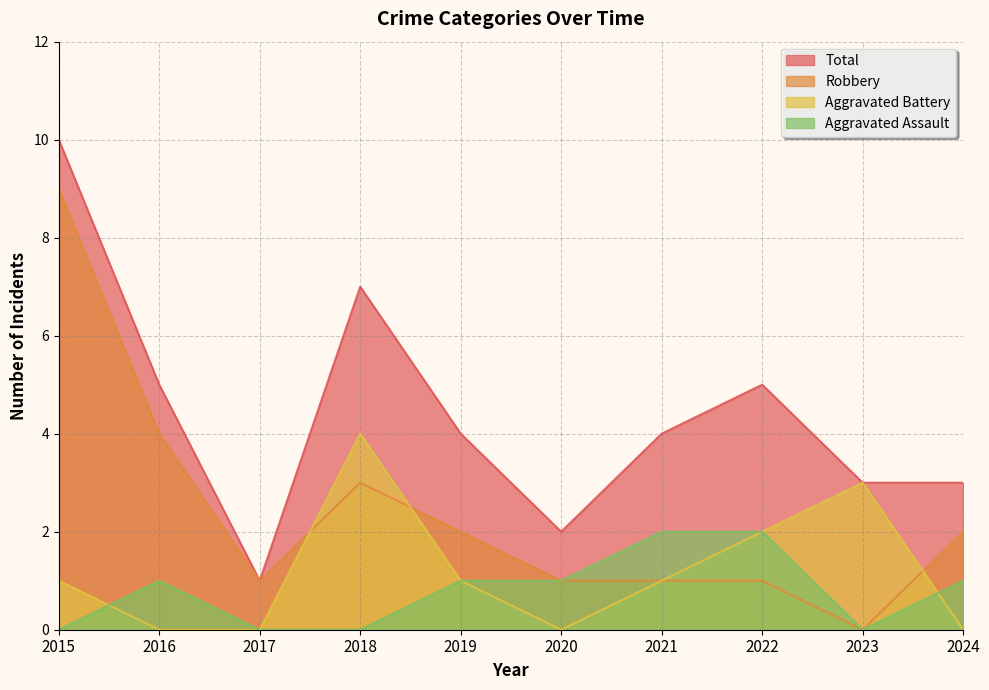

Reading left to right, list all the values displayed in this chart.

Aggravated Assault: 0	1	0	0	1	1	2	2	0	1
Aggravated Battery: 1	0	0	4	1	0	1	2	3	0
Robbery: 9	4	1	3	2	1	1	1	0	2
Total: 10	5	1	7	4	2	4	5	3	3